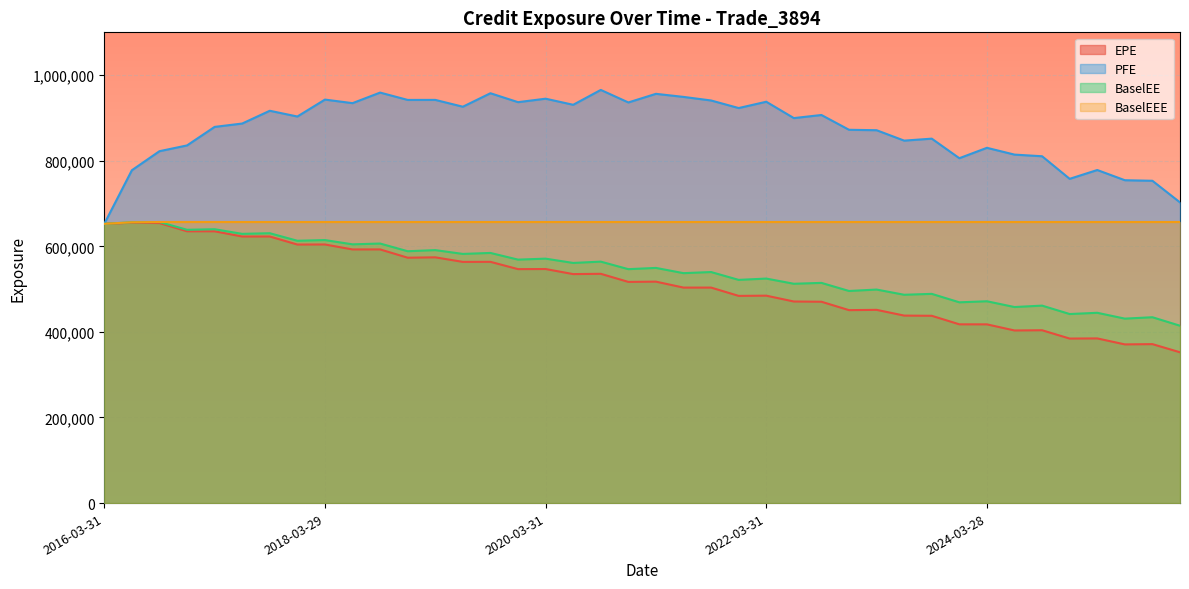

The value of BaselEEE at 2024-09-30 is 656750. True or false?

True